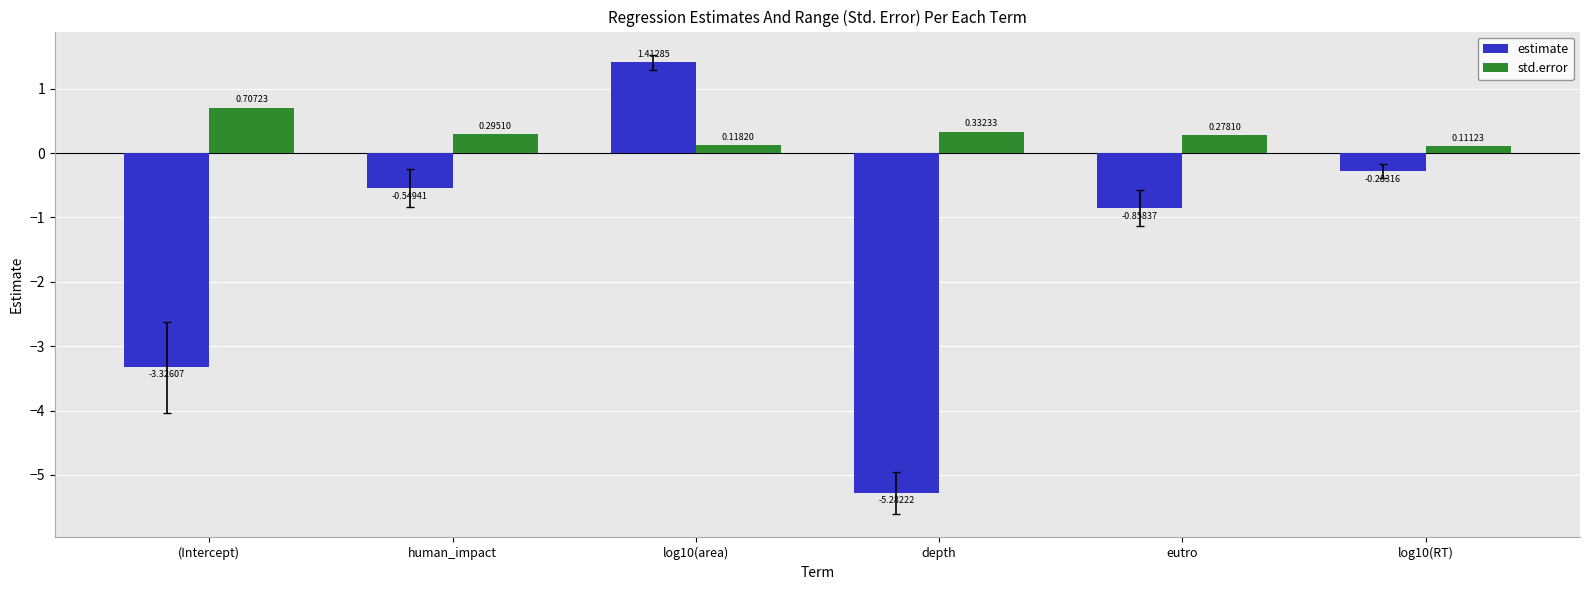

Rank the categories by std.error value from lowest to highest.

log10(RT), log10(area), eutro, human_impact, depth, (Intercept)